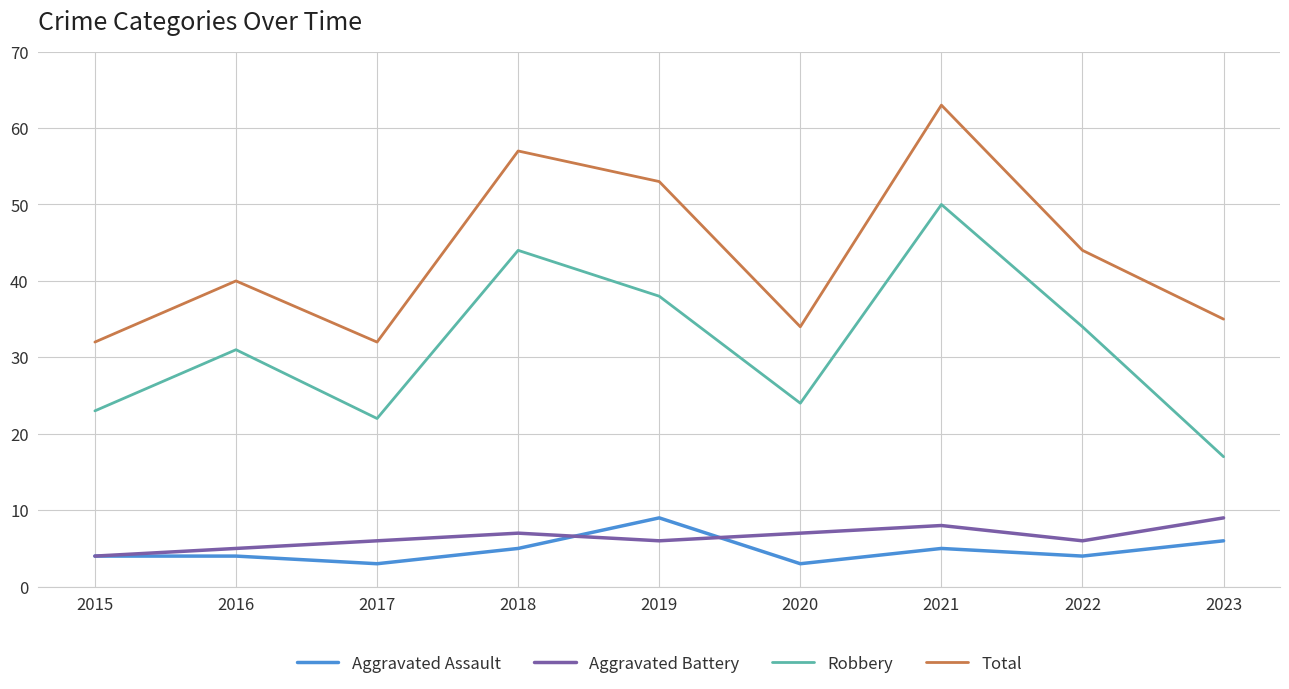

What is the highest value of the Robbery series?

50